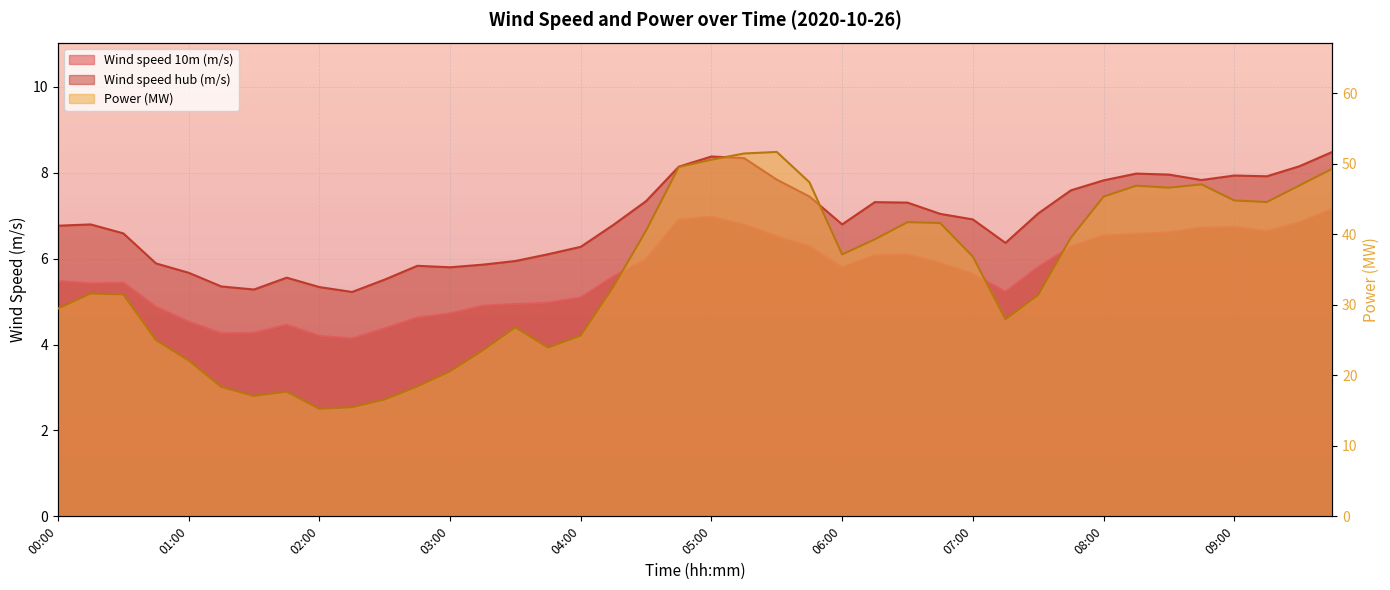

Reading left to right, list all the values displayed in this chart.

Wind speed 10m (m/s): 00:00=5.5	00:15=5.4	00:30=5.4	00:45=4.9	01:00=4.5	01:15=4.3	01:30=4.3	01:45=4.5	02:00=4.2	02:15=4.1	02:30=4.4	02:45=4.6	03:00=4.7	03:15=4.9	03:30=4.9	03:45=5.0	04:00=5.1	04:15=5.6	04:30=6.0	04:45=6.9	05:00=7.0	05:15=6.8	05:30=6.5	05:45=6.3	06:00=5.8	06:15=6.1	06:30=6.1	06:45=5.9	07:00=5.6	07:15=5.2	07:30=5.8	07:45=6.3	08:00=6.5	08:15=6.6	08:30=6.6	08:45=6.7	09:00=6.7	09:15=6.6	09:30=6.8	09:45=7.2
Wind speed hub (m/s): 00:00=6.8	00:15=6.8	00:30=6.6	00:45=5.9	01:00=5.7	01:15=5.4	01:30=5.3	01:45=5.6	02:00=5.3	02:15=5.2	02:30=5.5	02:45=5.8	03:00=5.8	03:15=5.9	03:30=5.9	03:45=6.1	04:00=6.3	04:15=6.8	04:30=7.3	04:45=8.1	05:00=8.4	05:15=8.3	05:30=7.8	05:45=7.4	06:00=6.8	06:15=7.3	06:30=7.3	06:45=7.0	07:00=6.9	07:15=6.4	07:30=7.1	07:45=7.6	08:00=7.8	08:15=8.0	08:30=8.0	08:45=7.8	09:00=7.9	09:15=7.9	09:30=8.2	09:45=8.5
Power (MW): 00:00=29.5	00:15=31.6	00:30=31.5	00:45=25.0	01:00=22.1	01:15=18.3	01:30=17.1	01:45=17.7	02:00=15.2	02:15=15.5	02:30=16.6	02:45=18.4	03:00=20.6	03:15=23.5	03:30=26.8	03:45=23.9	04:00=25.6	04:15=32.6	04:30=40.5	04:45=49.6	05:00=50.6	05:15=51.5	05:30=51.7	05:45=47.4	06:00=37.1	06:15=39.3	06:30=41.7	06:45=41.6	07:00=36.8	07:15=27.9	07:30=31.4	07:45=39.5	08:00=45.3	08:15=46.9	08:30=46.6	08:45=47.1	09:00=44.8	09:15=44.6	09:30=46.9	09:45=49.3